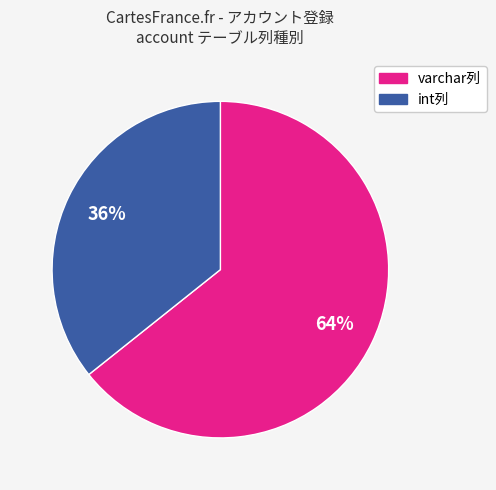

Is there any slice that represents more than half of the pie?

Yes